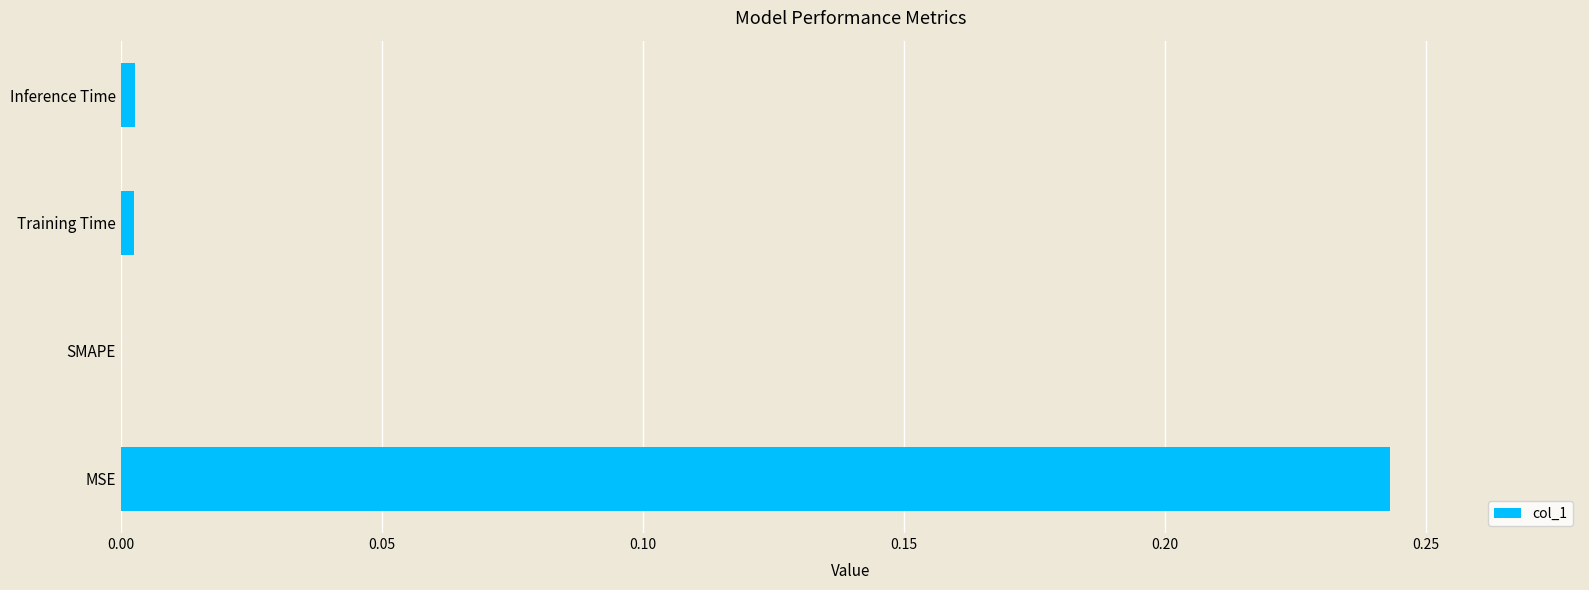

The value at MSE is 0.1. True or false?

False